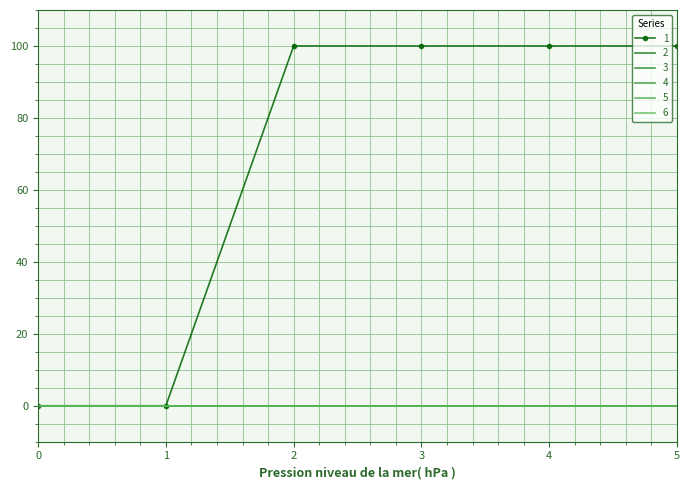

Rank the series at 3 from highest to lowest value.

1, 2, 3, 4, 5, 6